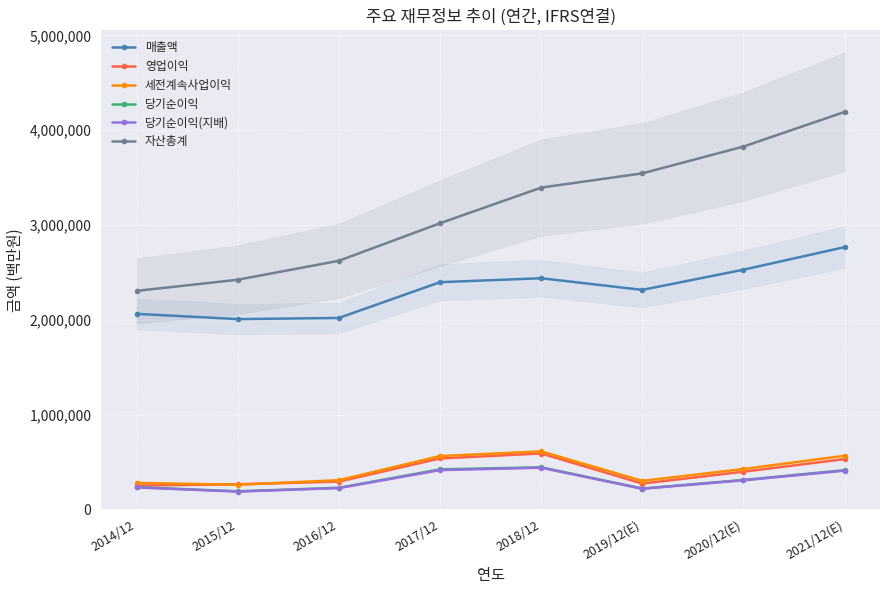

True or false: 매출액 and 세전계속사업이익 cross at least once.

False